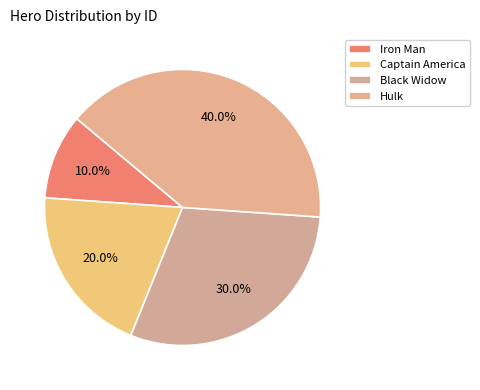

Does Captain America account for over 50% of the chart?

No